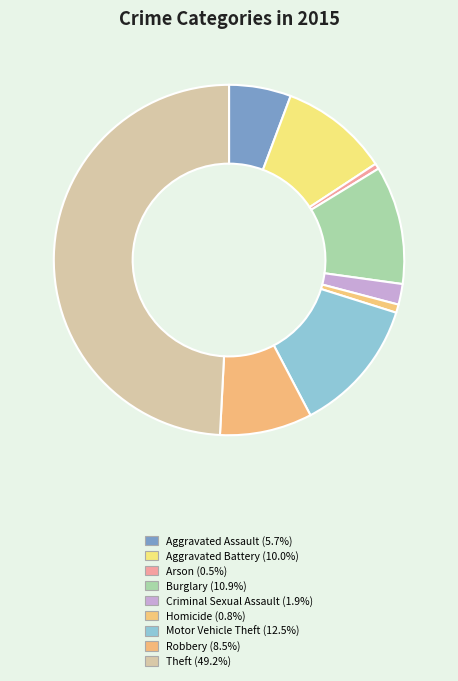

Is Theft the majority of the pie?

No